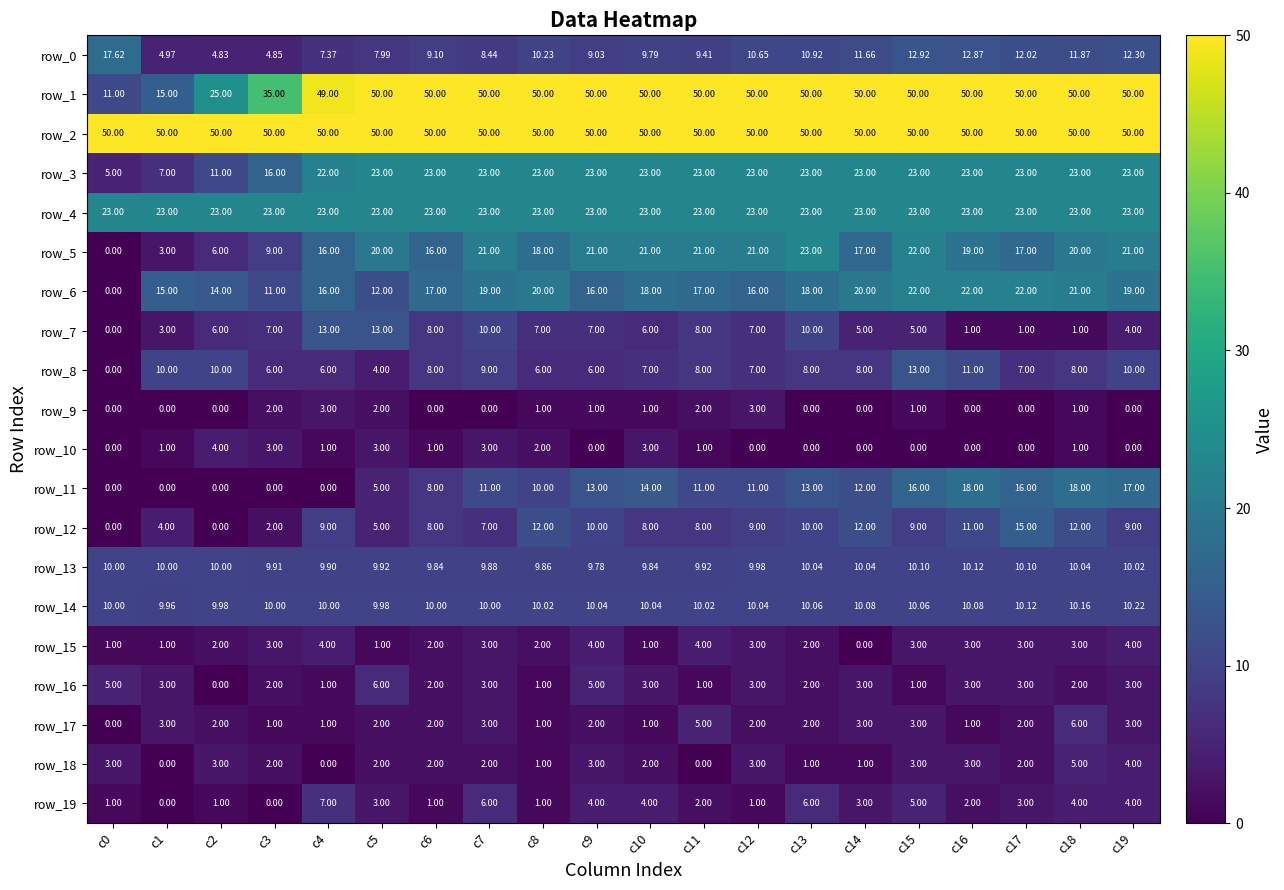

Where is row_1 nearest to the value 30?

c2